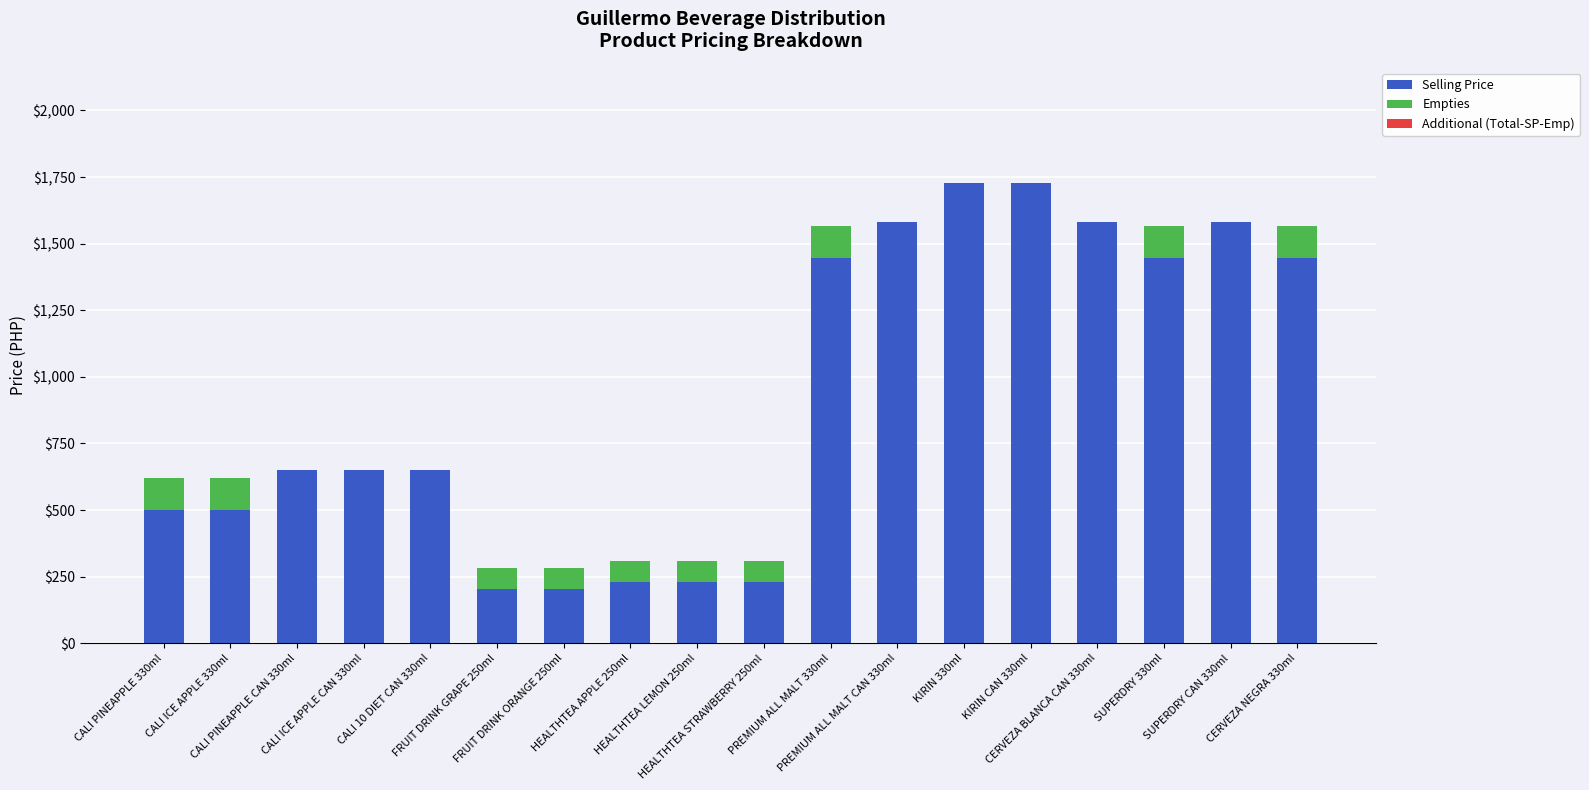

What is the highest value of the Selling Price series?

1728